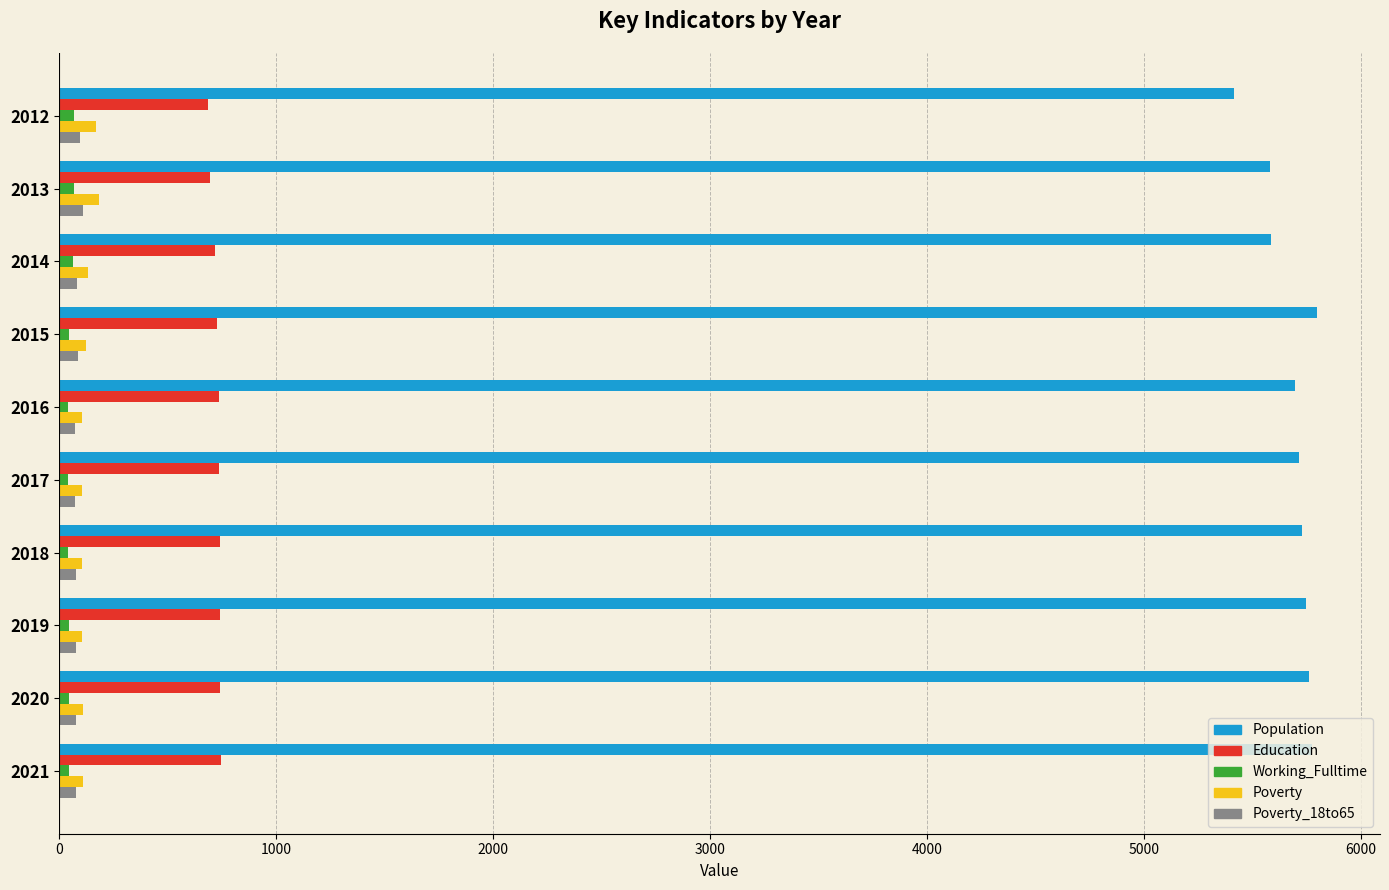

Is the value of Poverty_18to65 at 2015 greater than the value of Population at 2012?

No